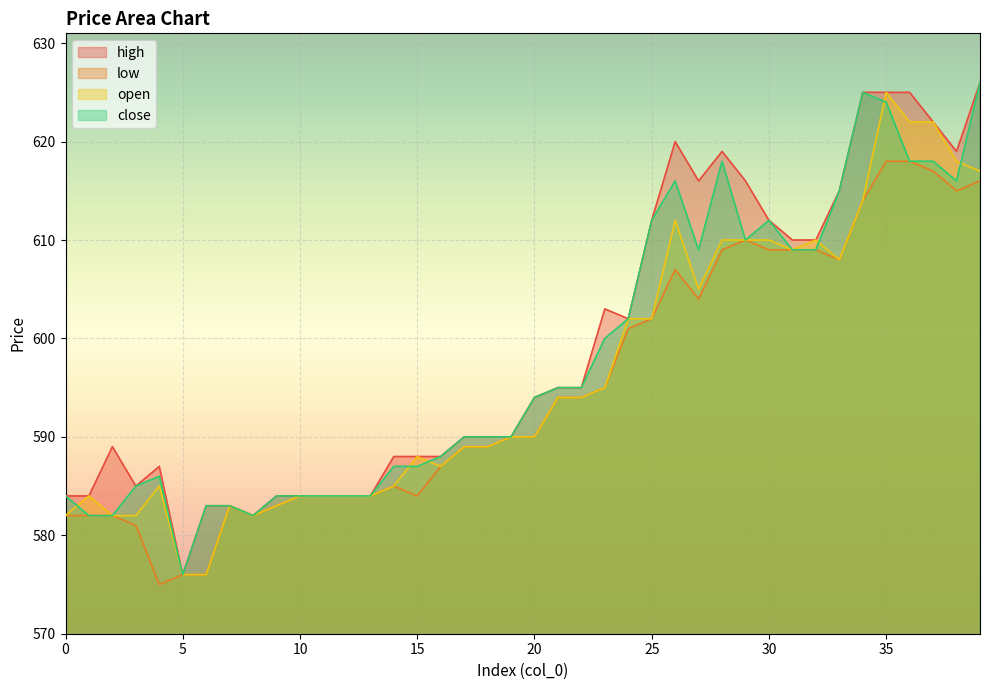

Which has a higher value, 23 or 16?

23